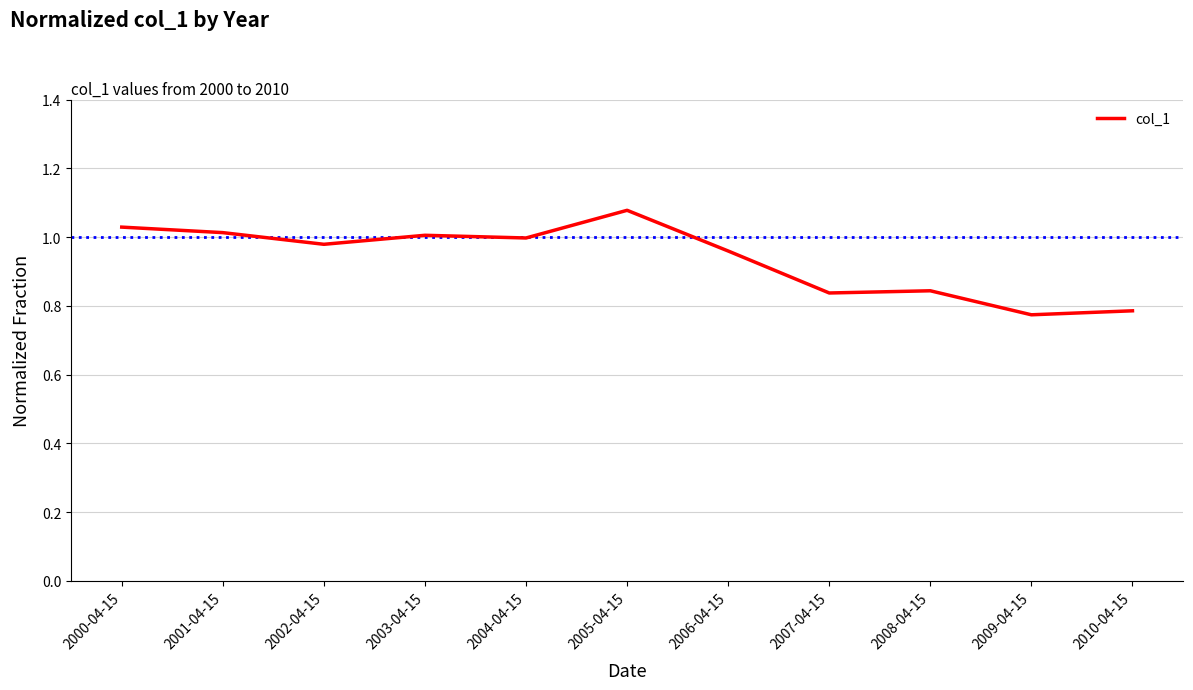

Where is the first local minimum?

2002-04-15